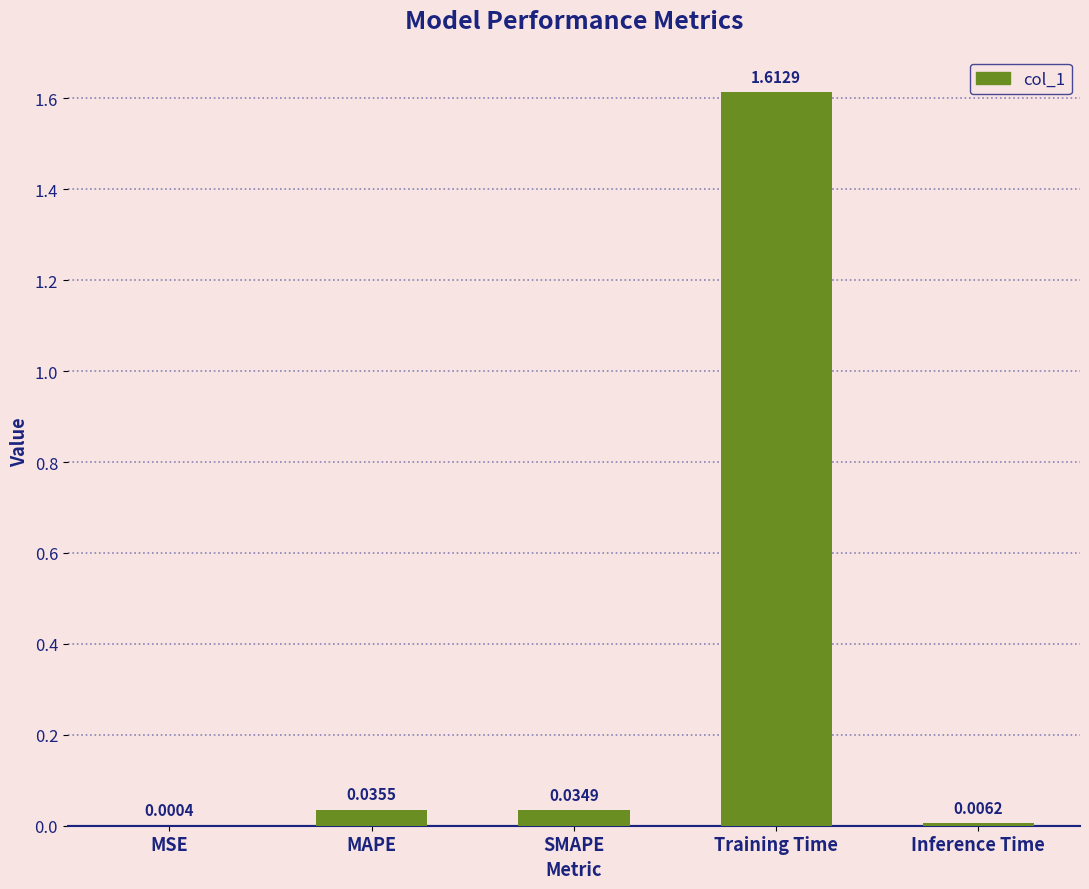

At which label is the value closest to 0?

MSE